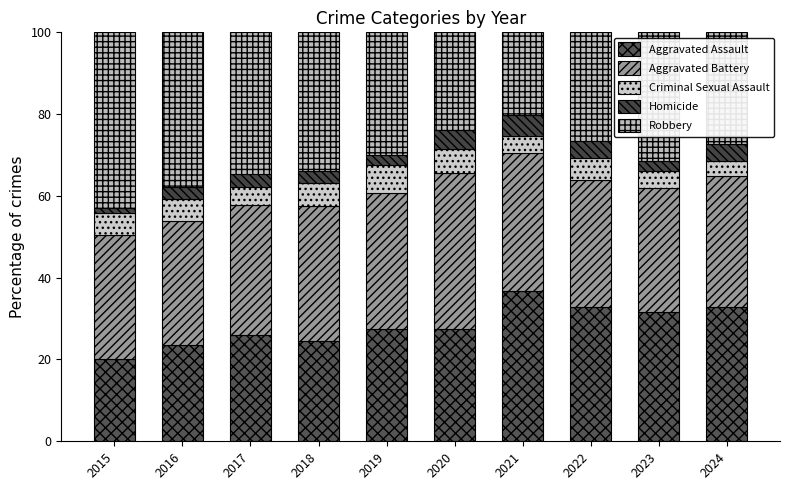

True or false: Homicide has a value of 1.7 at 2018.

False